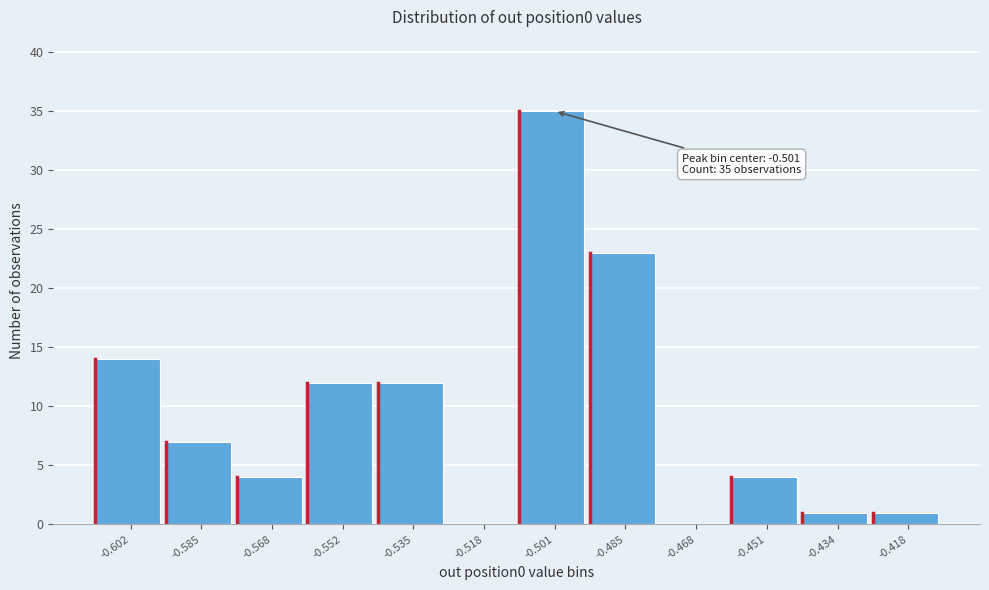

Over which range of the x-axis is the bar tallest?

-0.510 to -0.492